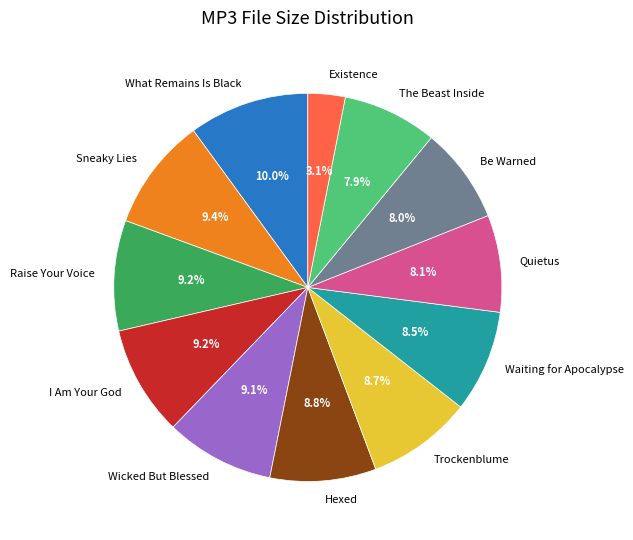

Do The Beast Inside and Quietus together represent more than half of the pie?

No